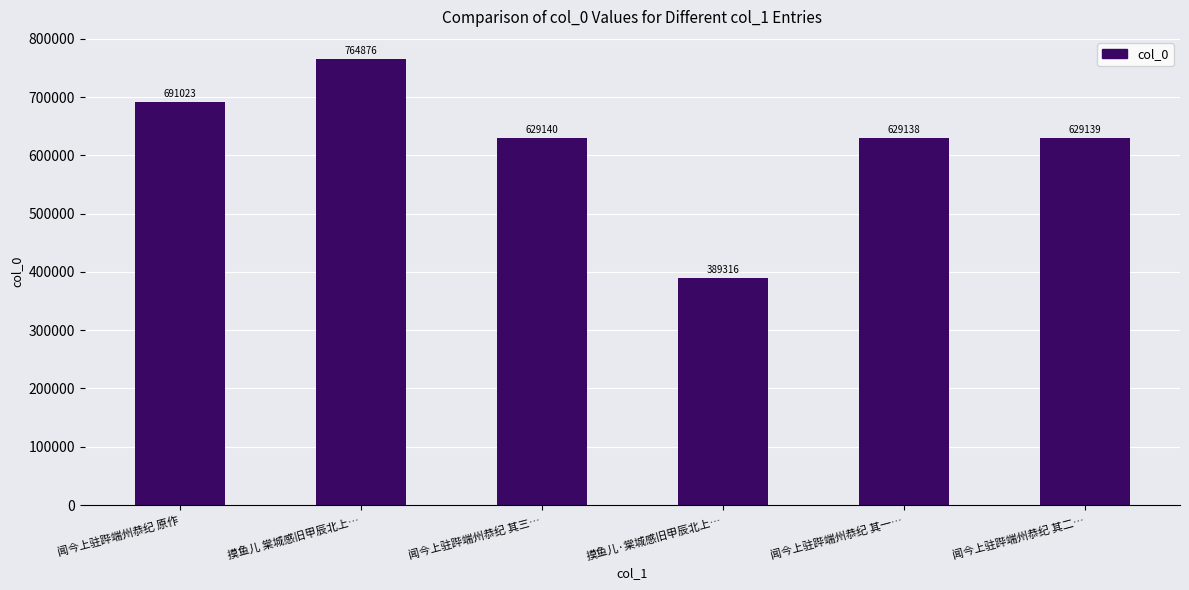

Reading right to left, what are all the values shown in this chart?

629139	629138	389316	629140	764876	691023